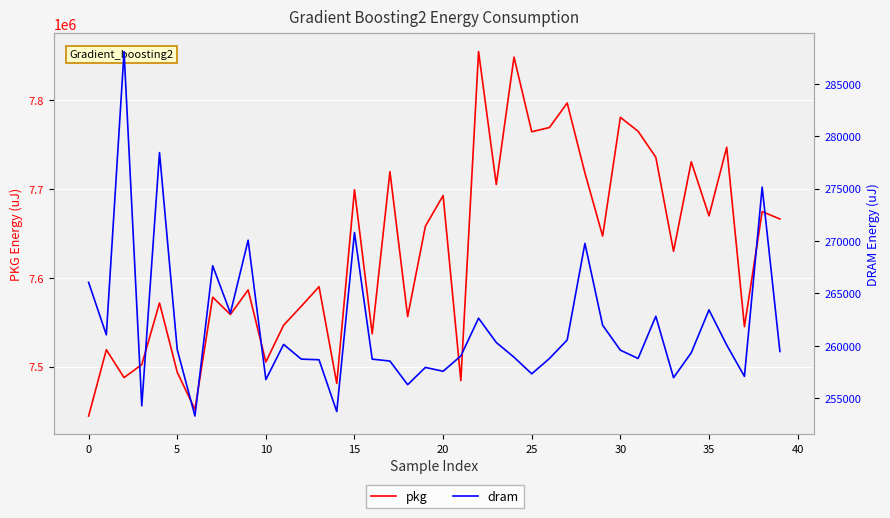

What is the difference between the maximum and minimum values in the dram series?

34789